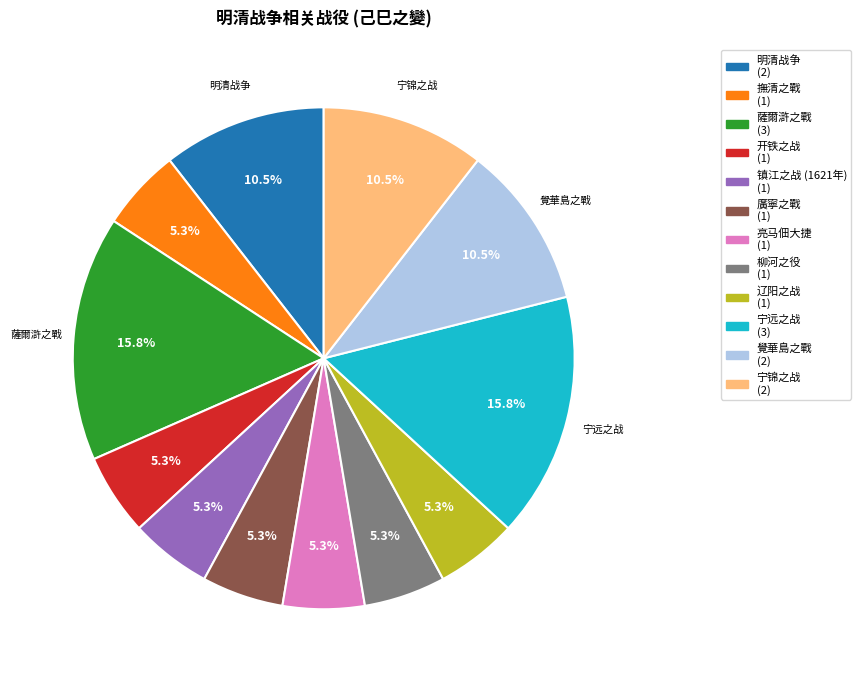

How many slices are in this pie chart?

12